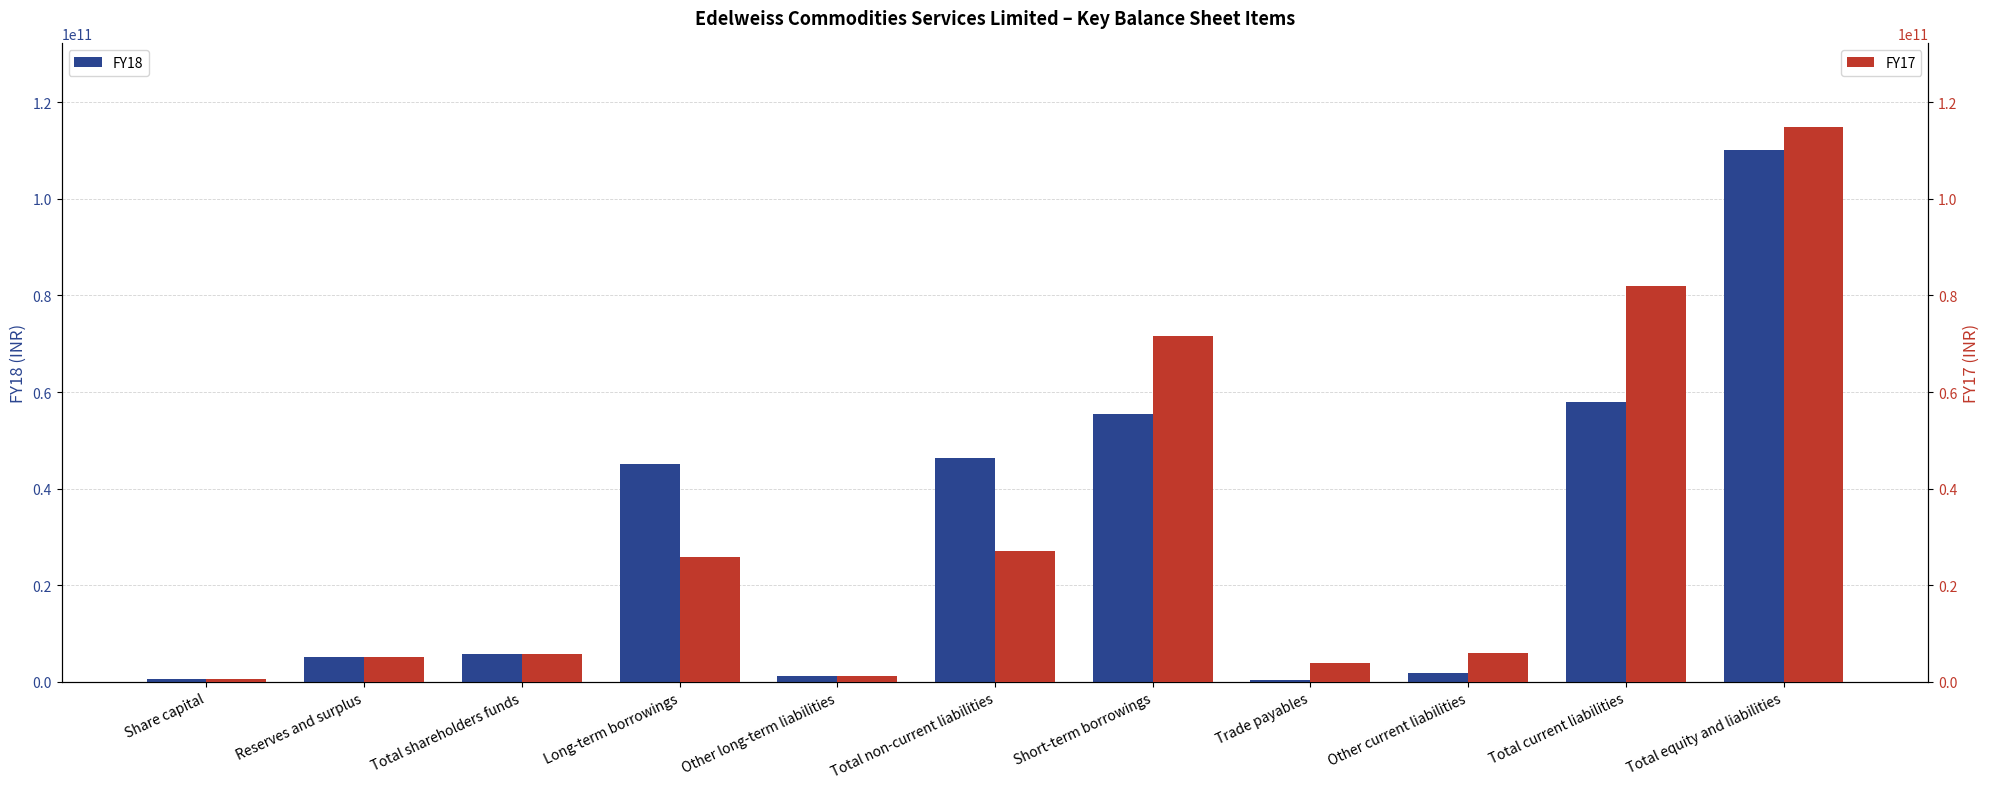

What is the approximate value of FY17 at Reserves and surplus, to the nearest 100?

5186350000